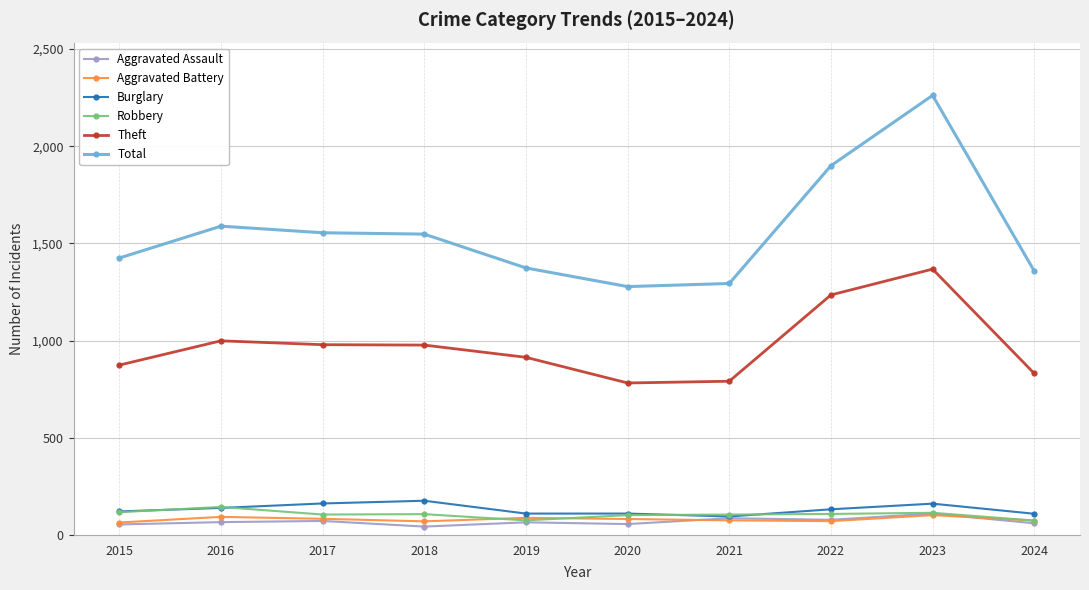

True or false: Theft and Burglary cross at least once.

False